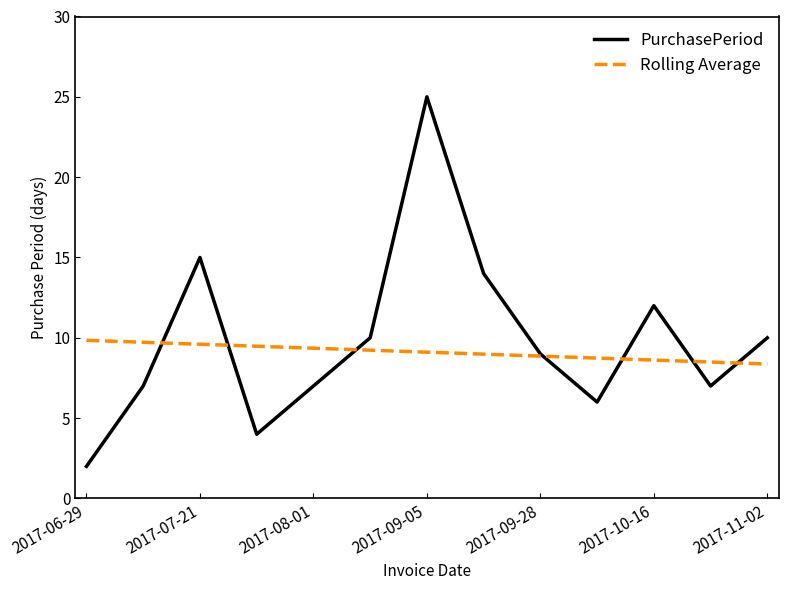

What is the maximum value for PurchasePeriod?

25.0